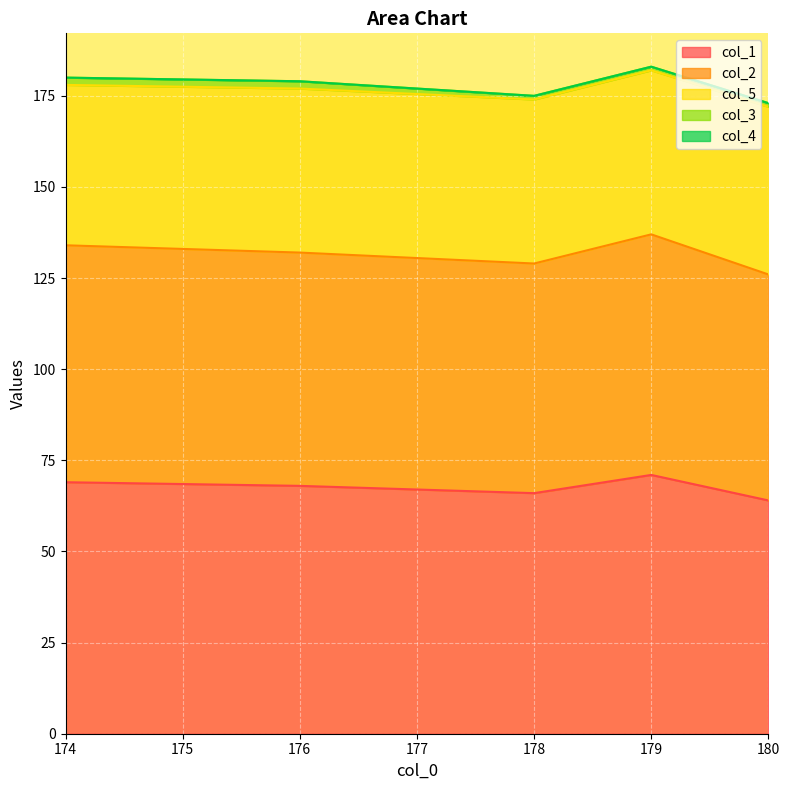

At 178.0, list the series in order from largest to smallest.

col_1, col_2, col_5, col_3, col_4